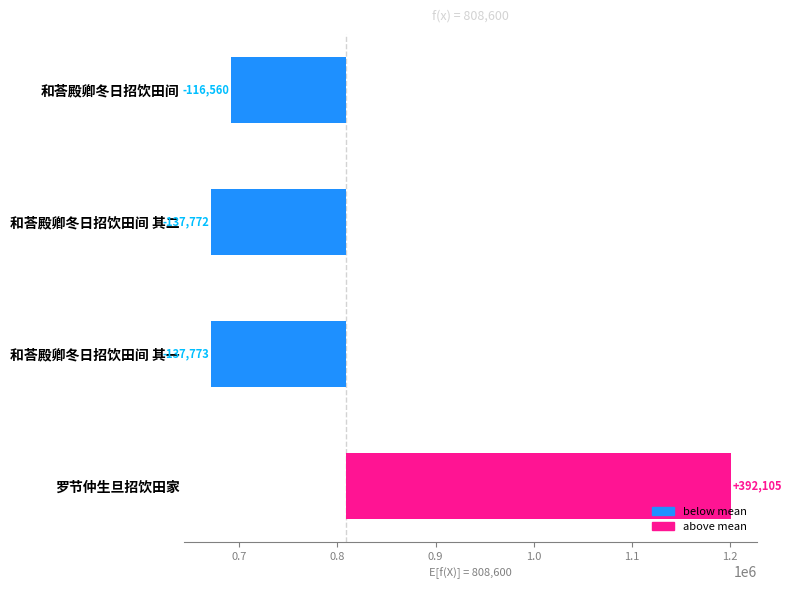

What is the greatest value displayed?

392105